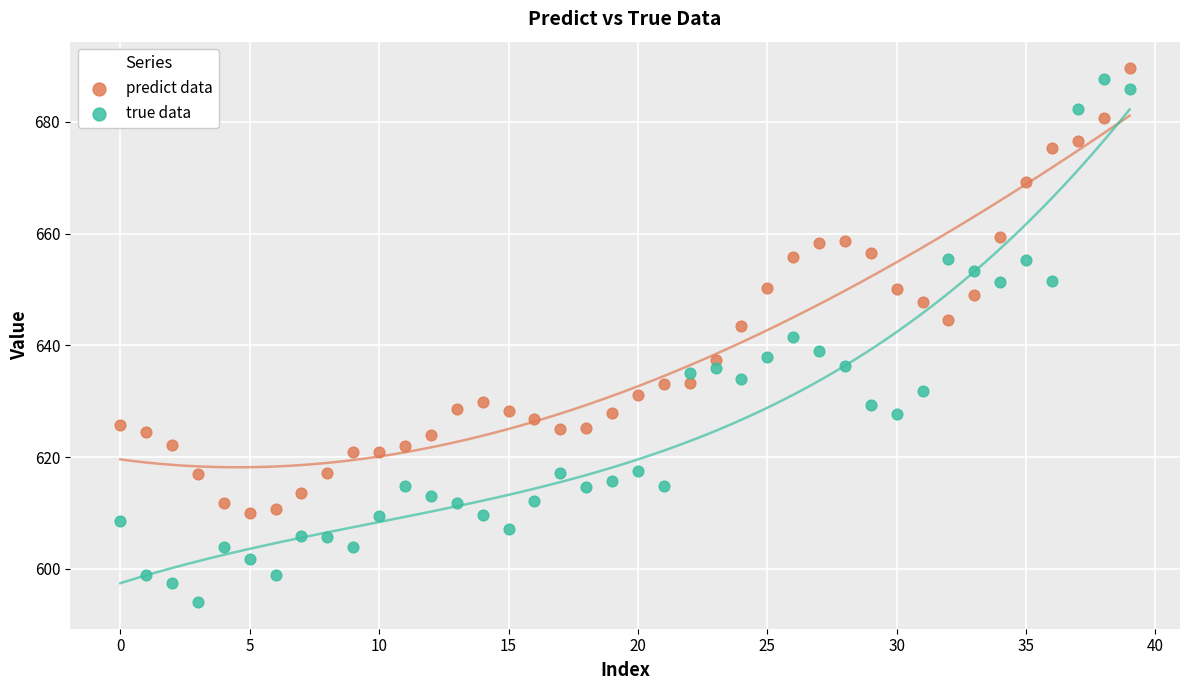

Across all data points, what is the range of Y values (max minus min)?

95.5